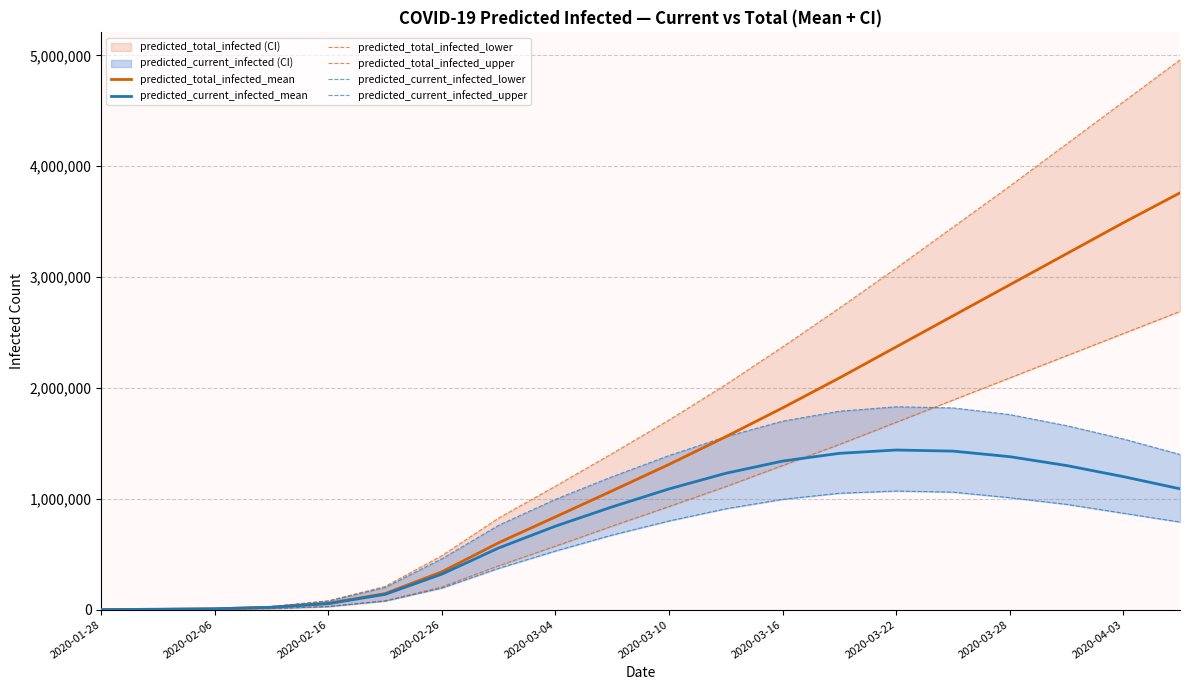

What is the spread (max minus min) of values at 2020-02-16?

52592